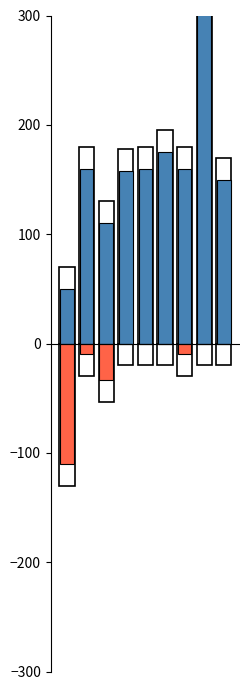

Count the number of categories in the chart.

9